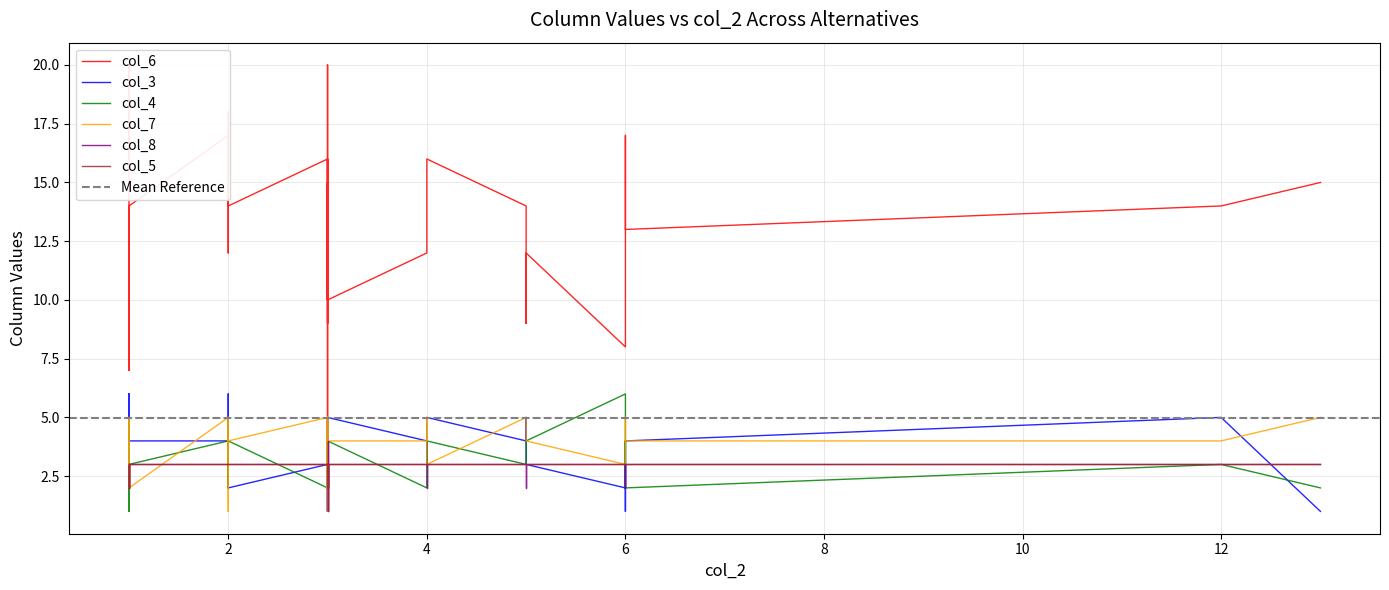

How many lines are shown in the chart?

6